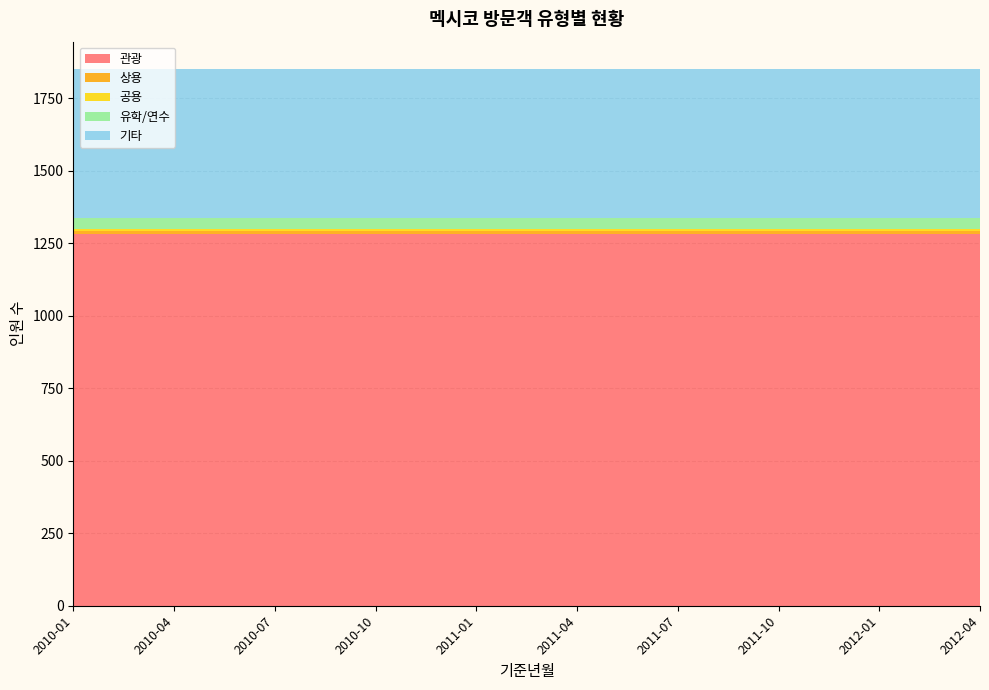

Reading left to right, extract all data points from this chart.

관광: 2010-01=1282	2010-04=1282	2010-07=1282	2010-10=1282	2011-01=1282	2011-04=1282	2011-07=1282	2011-10=1282	2012-01=1282	2012-04=1282
상용: 2010-01=11	2010-04=11	2010-07=11	2010-10=11	2011-01=11	2011-04=11	2011-07=11	2011-10=11	2012-01=11	2012-04=11
공용: 2010-01=7	2010-04=7	2010-07=7	2010-10=7	2011-01=7	2011-04=7	2011-07=7	2011-10=7	2012-01=7	2012-04=7
유학/연수: 2010-01=38	2010-04=38	2010-07=38	2010-10=38	2011-01=38	2011-04=38	2011-07=38	2011-10=38	2012-01=38	2012-04=38
기타: 2010-01=515	2010-04=515	2010-07=515	2010-10=515	2011-01=515	2011-04=515	2011-07=515	2011-10=515	2012-01=515	2012-04=515